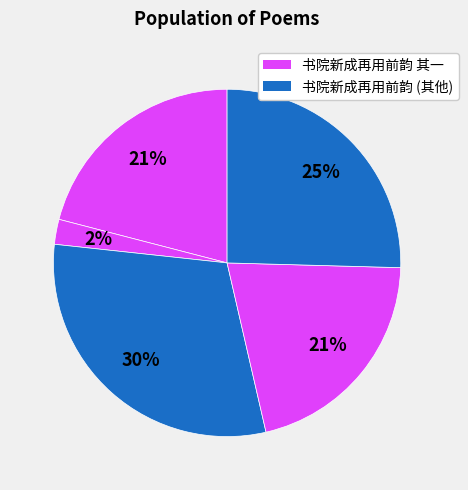

Rank the categories by value from highest to lowest.

书院新成再用前韵, 喜白鹿书院新成, 书院新成再用前韵 其二, 书院新成再用前韵 其一, 书院新成再用前韵